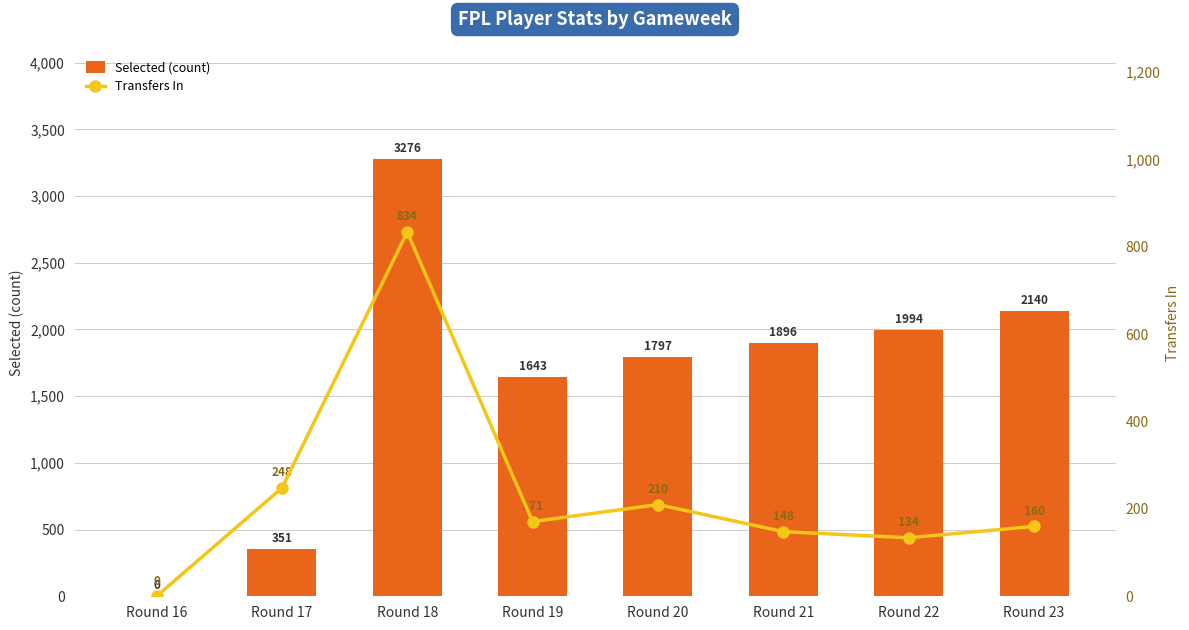

True or false: Transfers In has a value of 248 at Round 17.

True